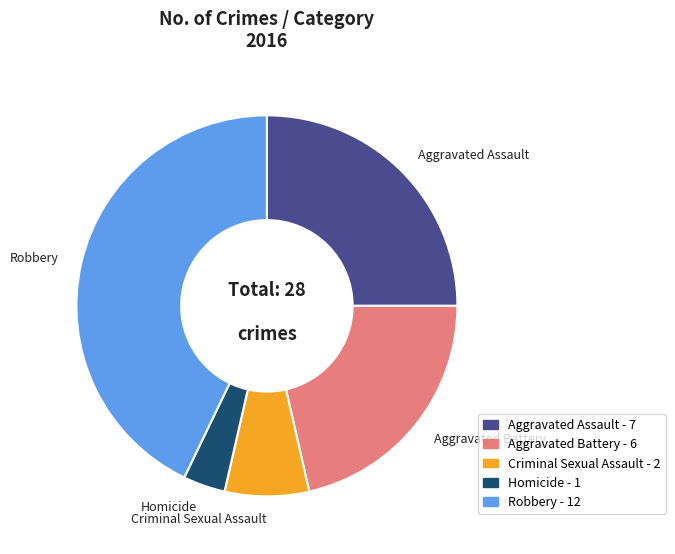

How many slices are in this pie chart?

5